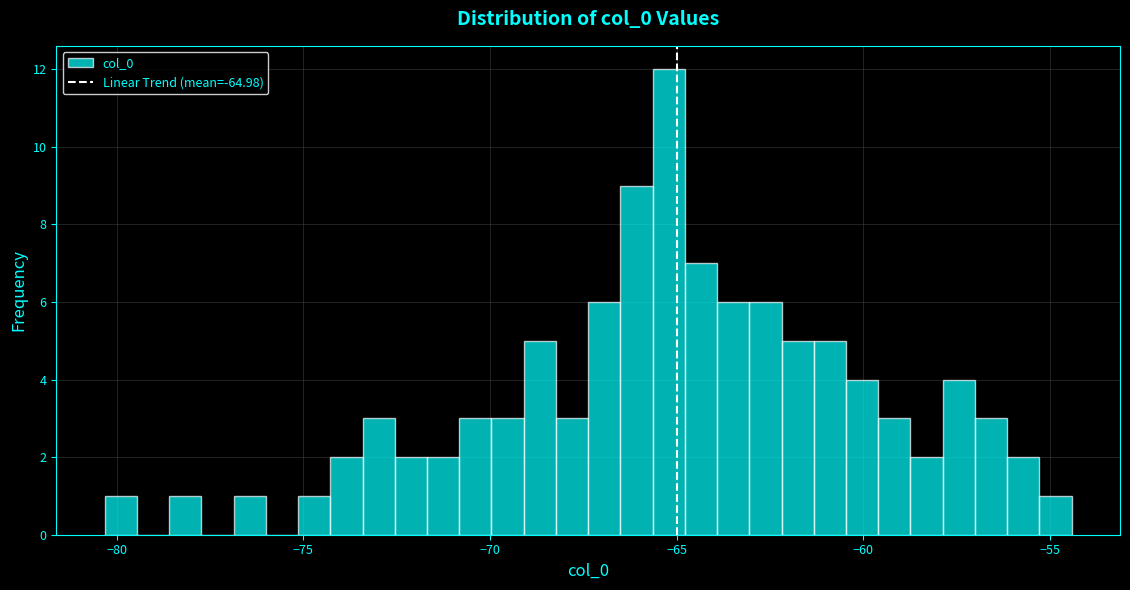

Around what value on the x-axis is the tallest bar? Give the approximate position of its centre, as read against the axis.

-65.0